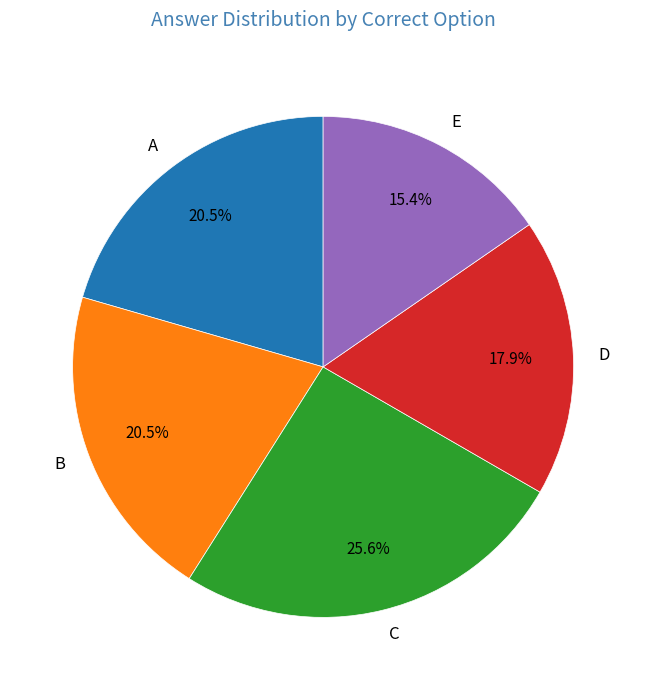

Is there a majority slice in this chart?

No